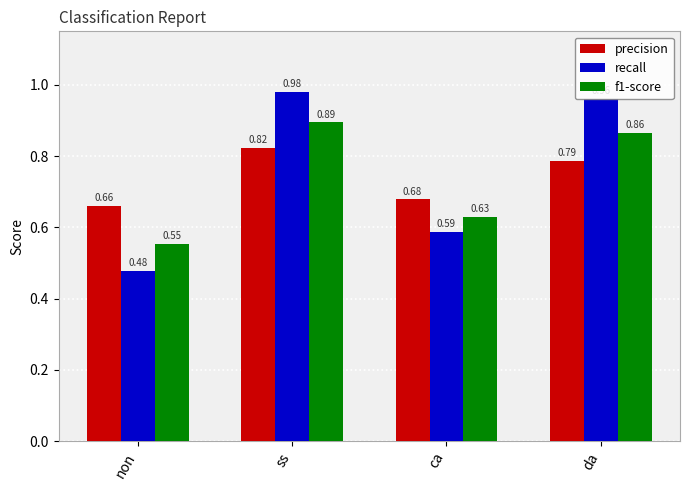

At ca, list the series in order from smallest to largest.

recall, f1-score, precision